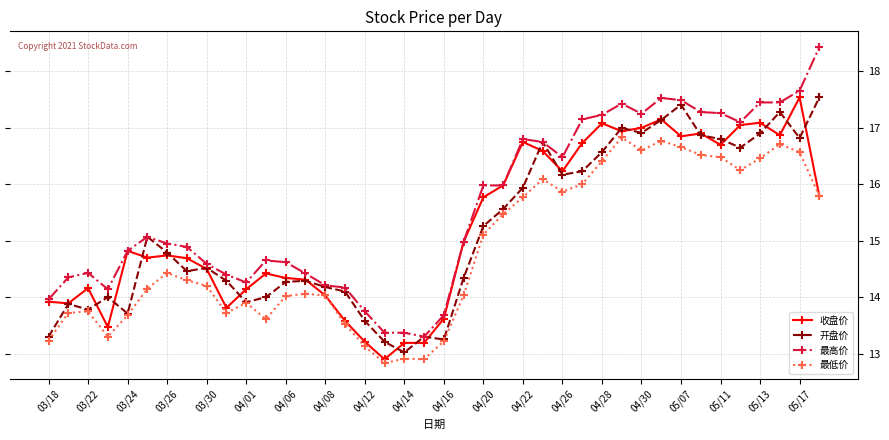

Which series has the largest range (max minus min)?

最高价